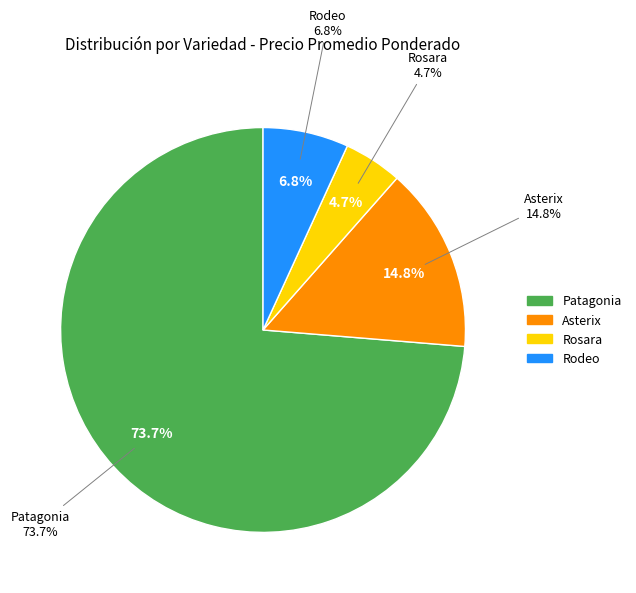

Does 31 account for over 50% of the chart?

No